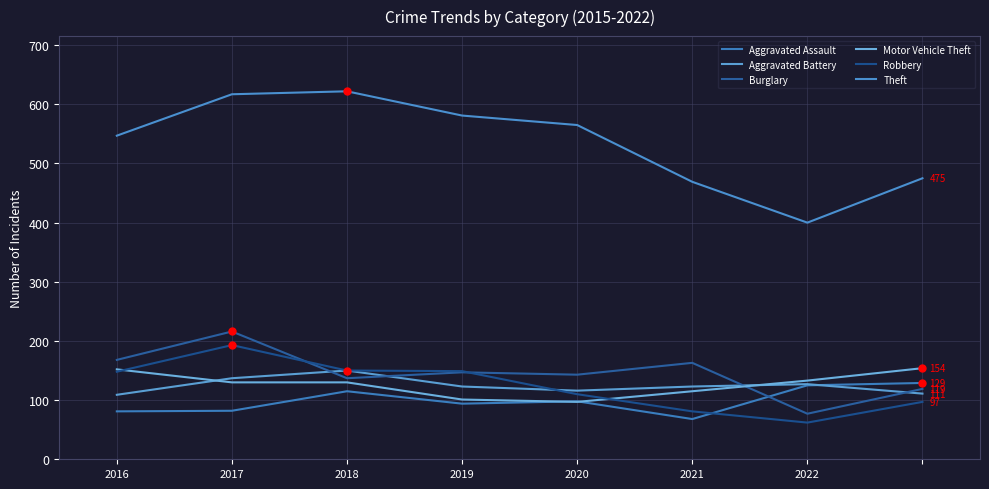

Is this an area chart (filled region under the line)?

No